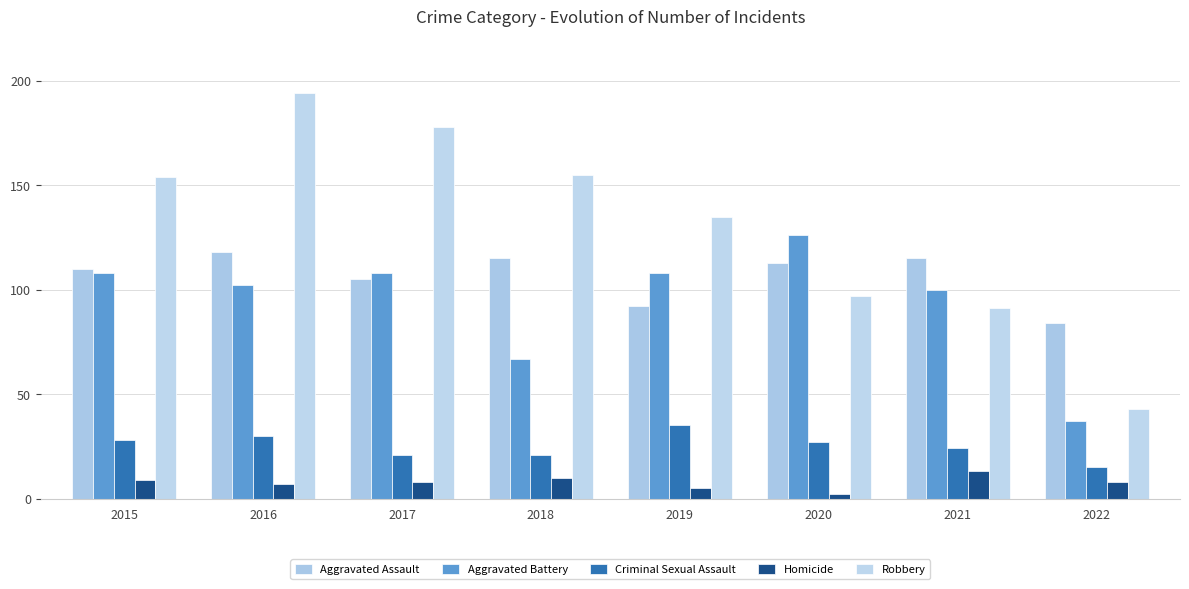

At how many categories does at least one series exceed 58?

8